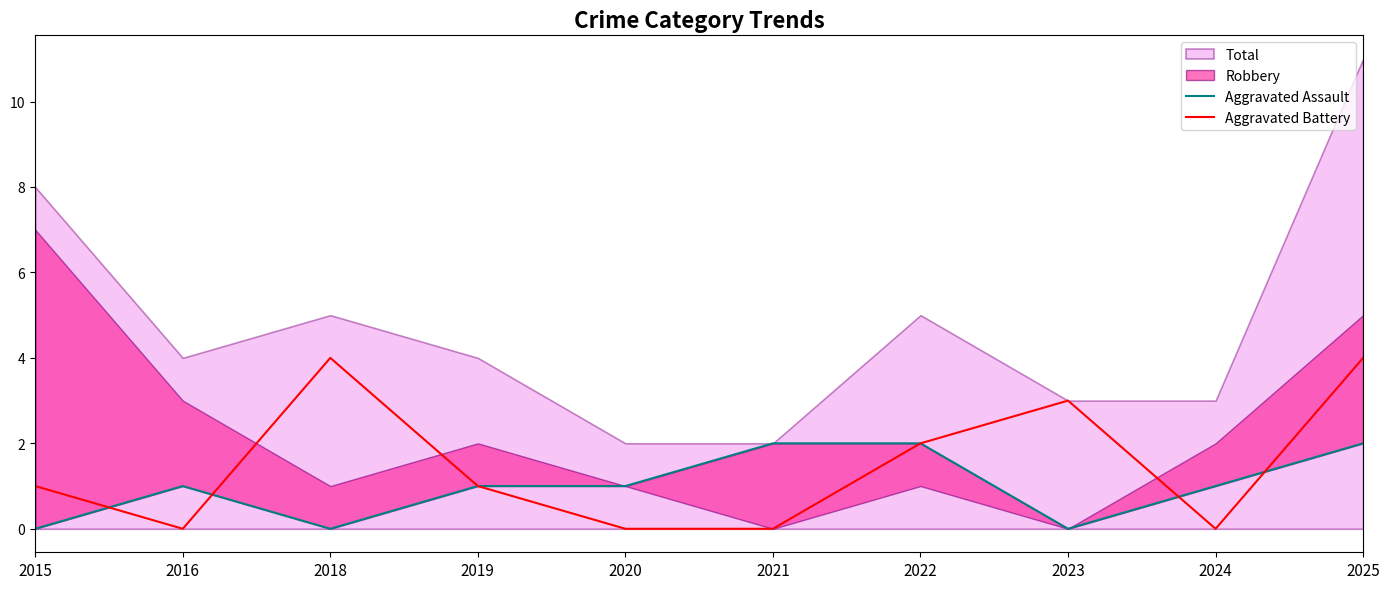

The value of Aggravated Battery at 2020 is 0. True or false?

True